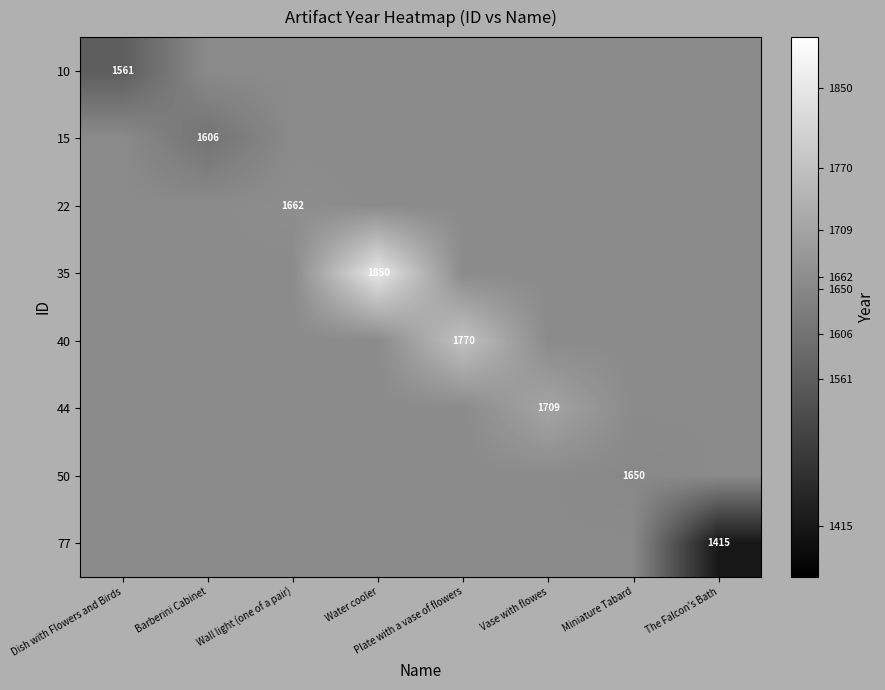

What is the difference between the highest and lowest values at Dish with Flowers and Birds?

95